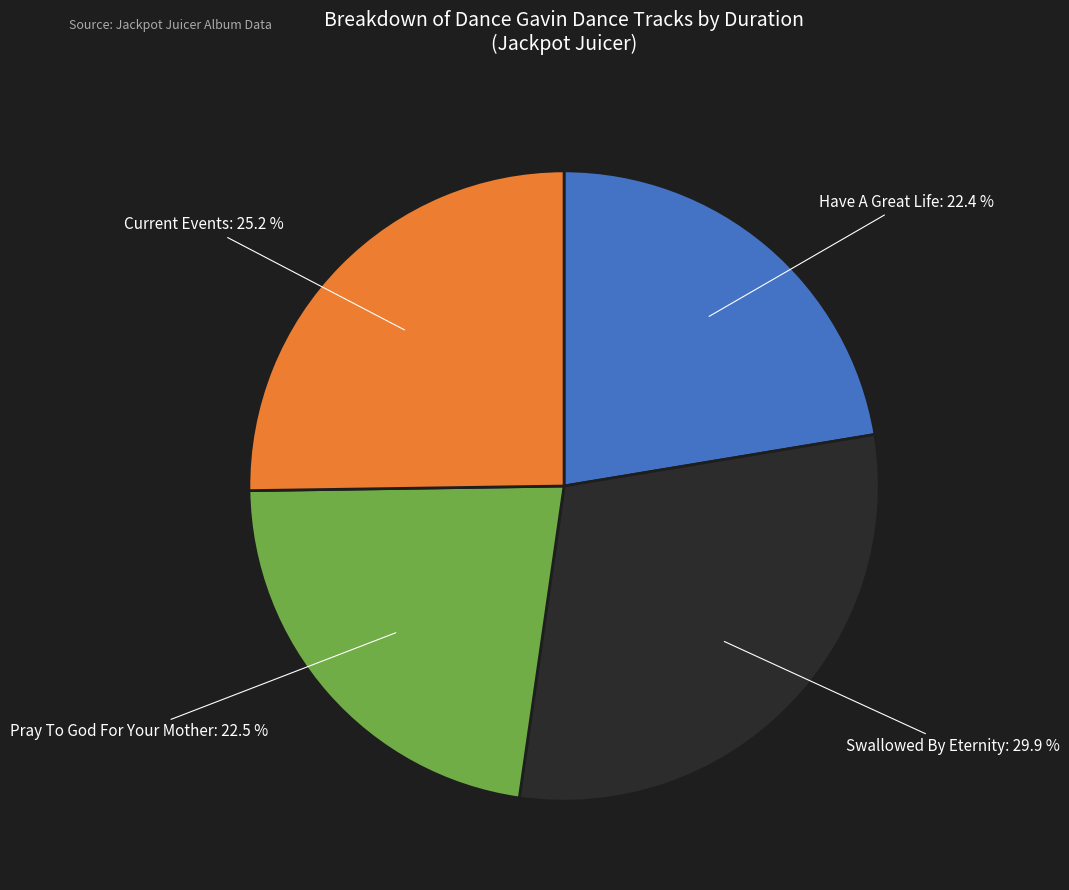

Is there a majority slice in this chart?

No